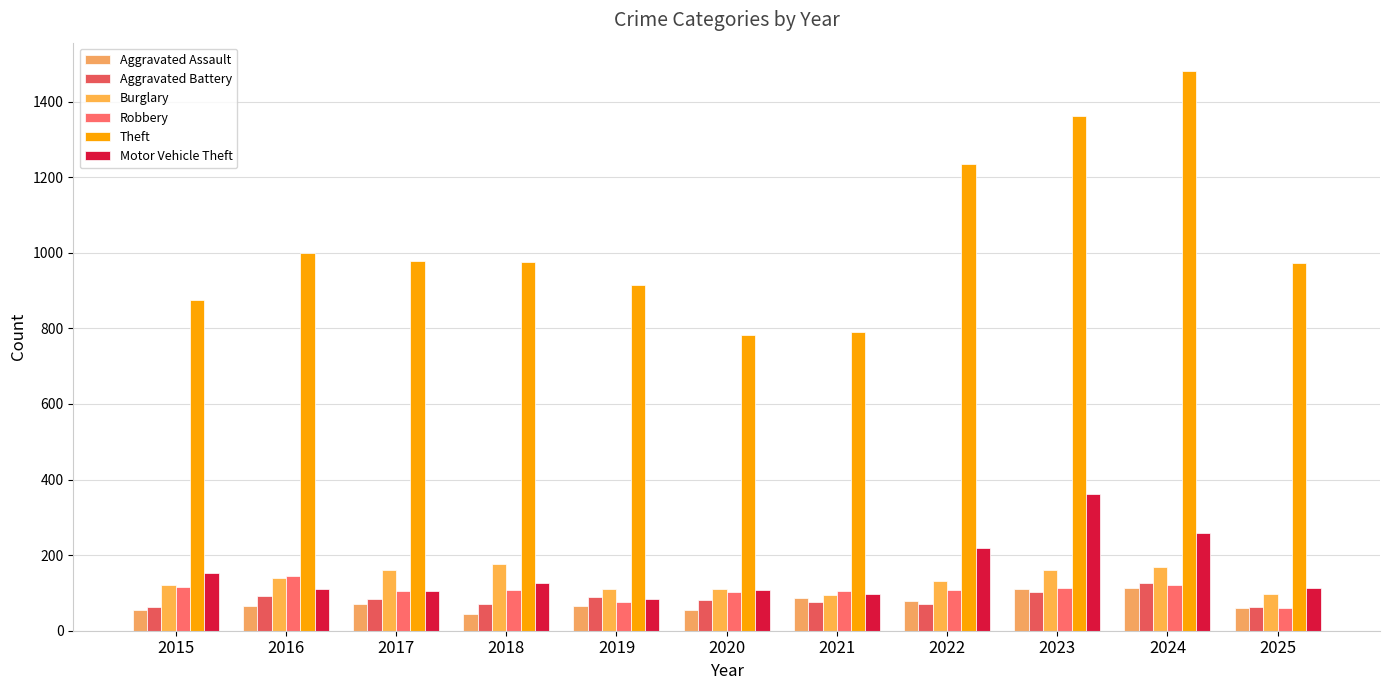

Which category has the highest value in the Motor Vehicle Theft series?

2023